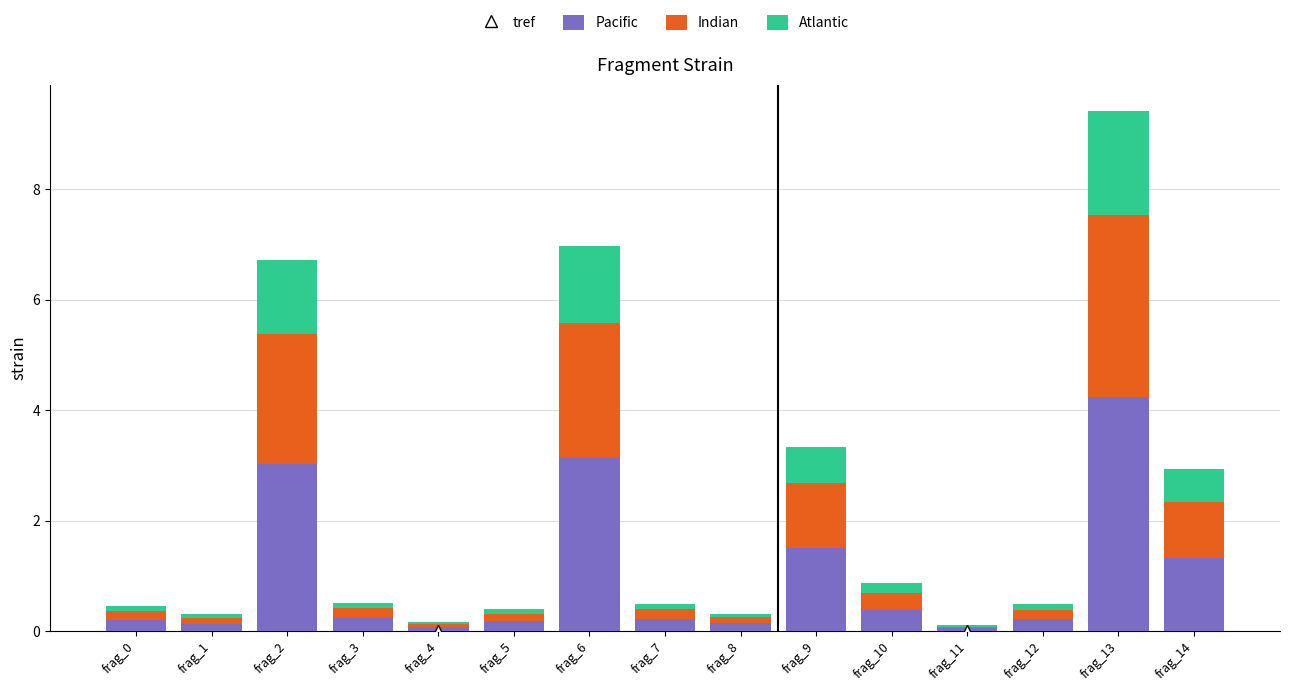

Is it true that Pacific equals 4.6 at frag_6?

False